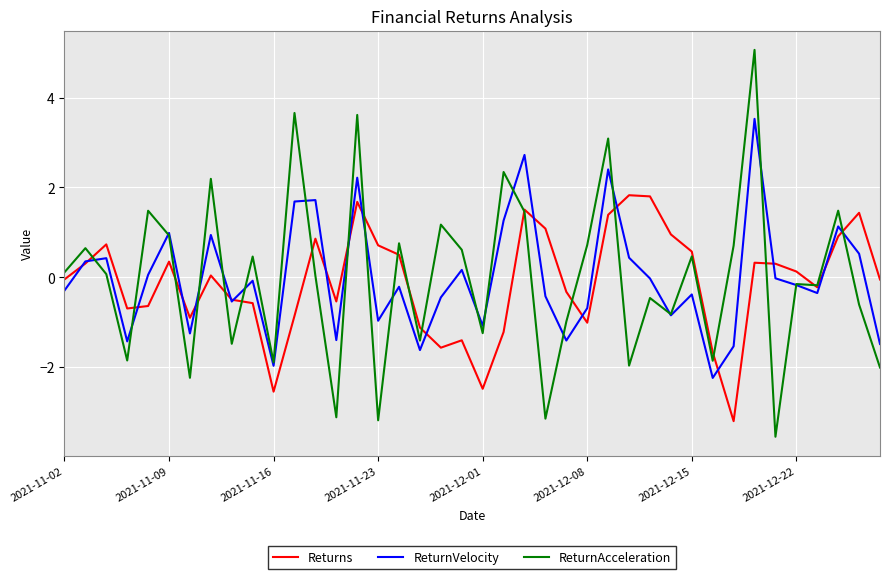

Which series has the widest spread of values?

ReturnAcceleration